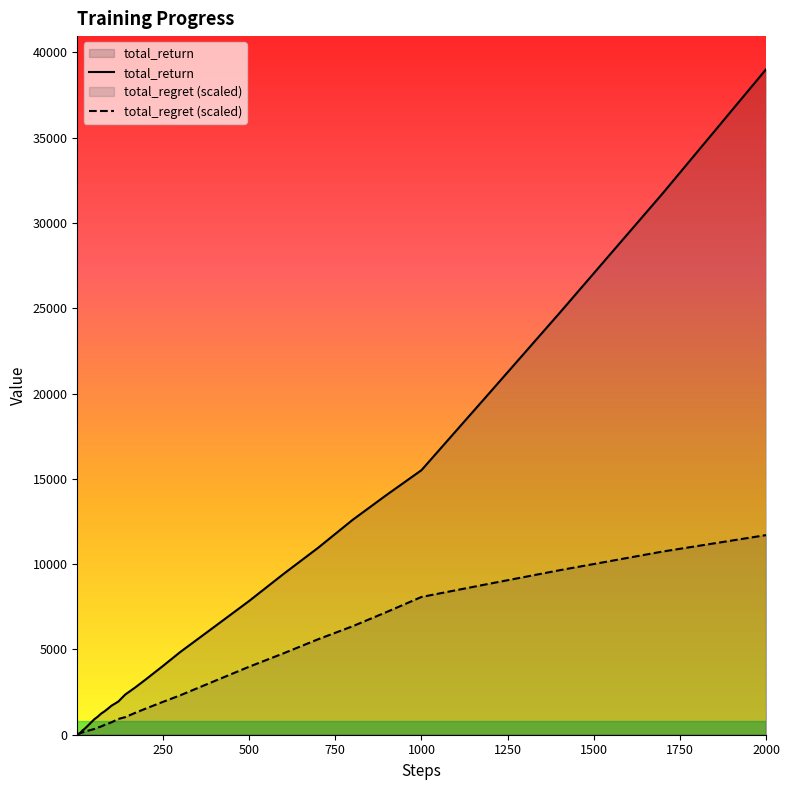

List the series in order of their peak value, highest first.

total_return, total_regret (scaled)